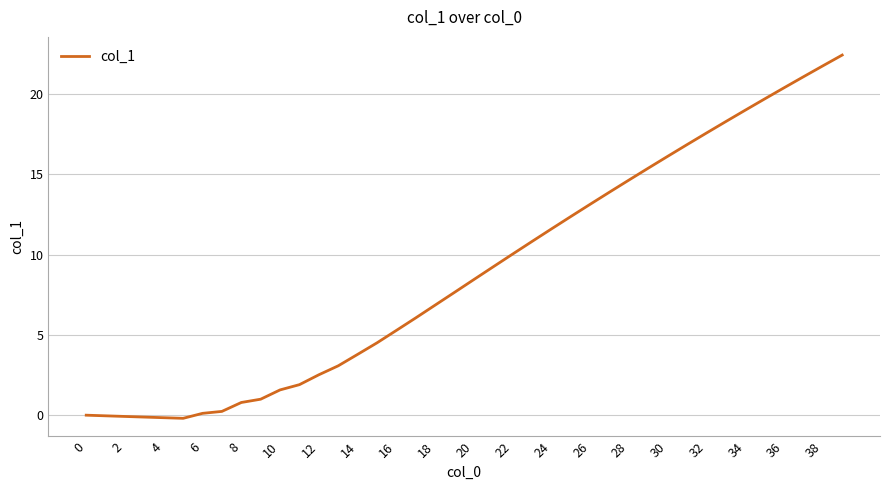

What is the difference between the maximum and minimum values?

22.6